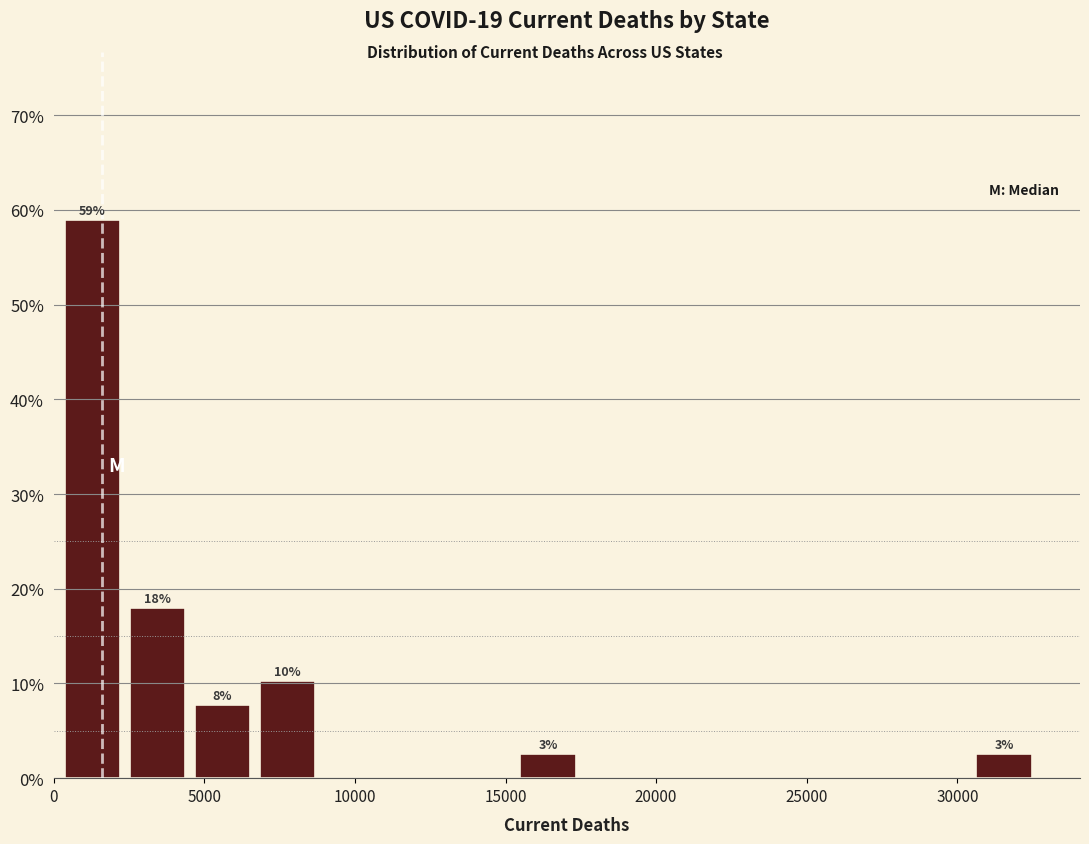

Over which range of the x-axis is the bar tallest?

0 to 2500